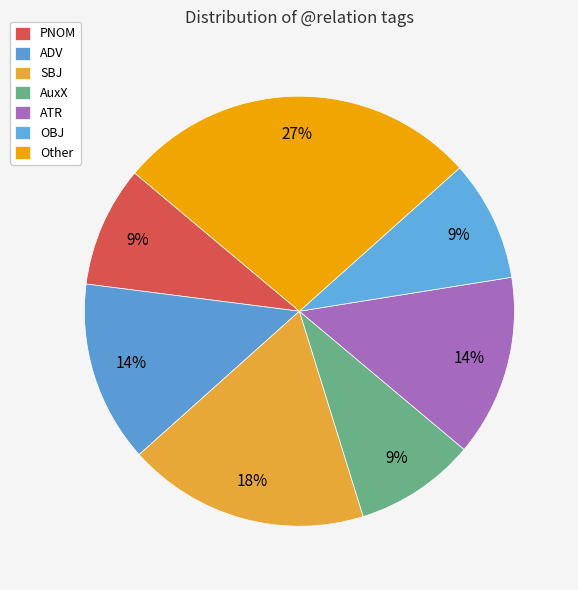

How many segments does this pie chart have?

7